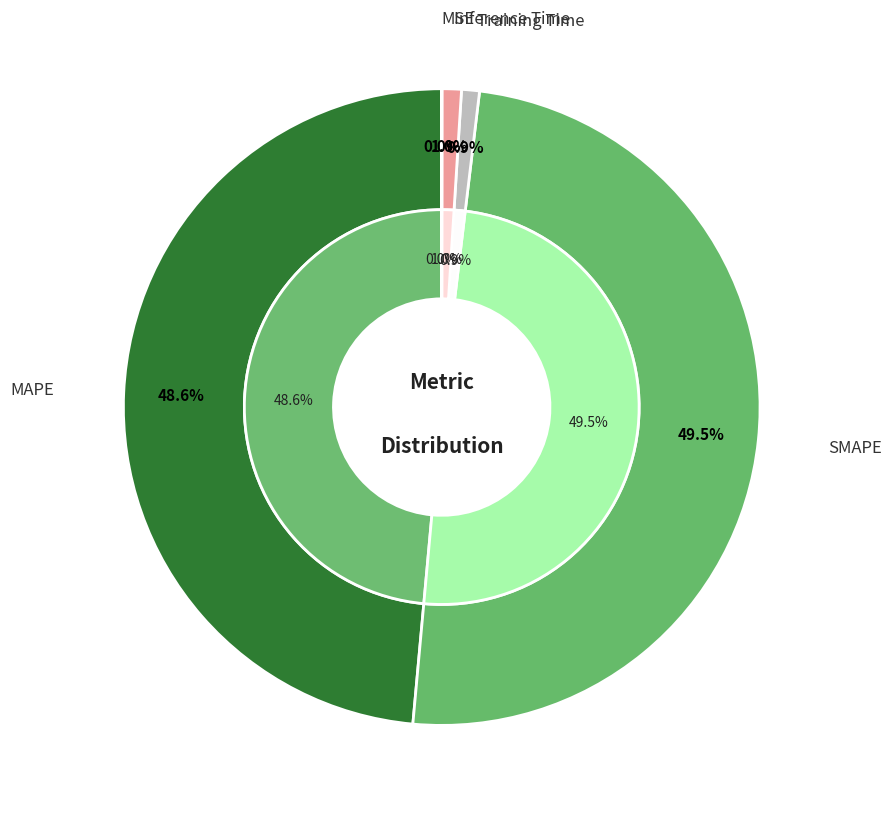

True or false: Training Time accounts for 1% of the total.

True